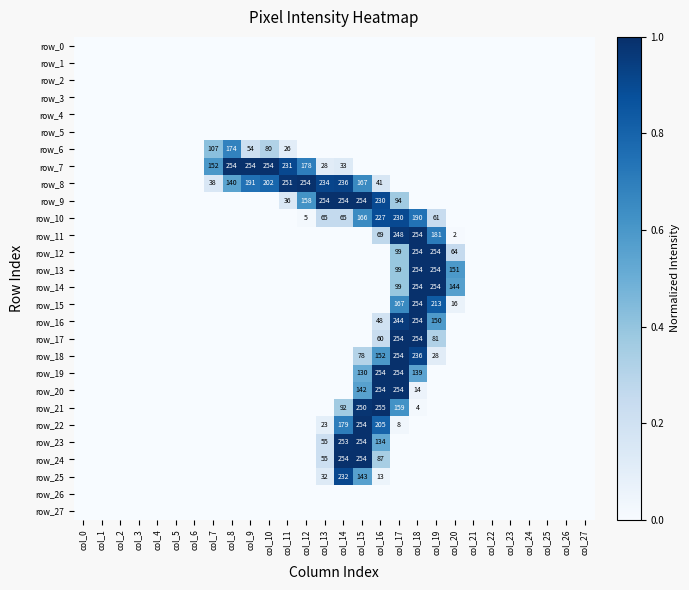

Which series has the largest total across all categories?

row_8